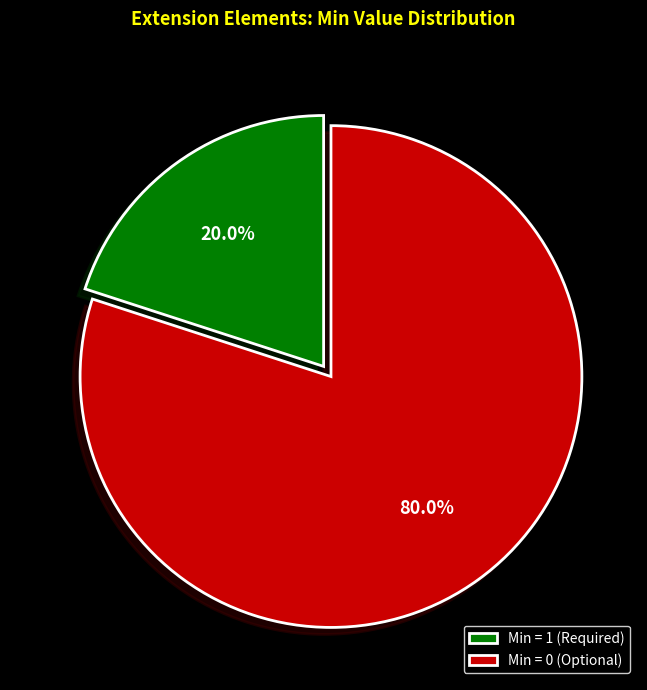

Which slice is the smallest?

Min = 1 (Required)